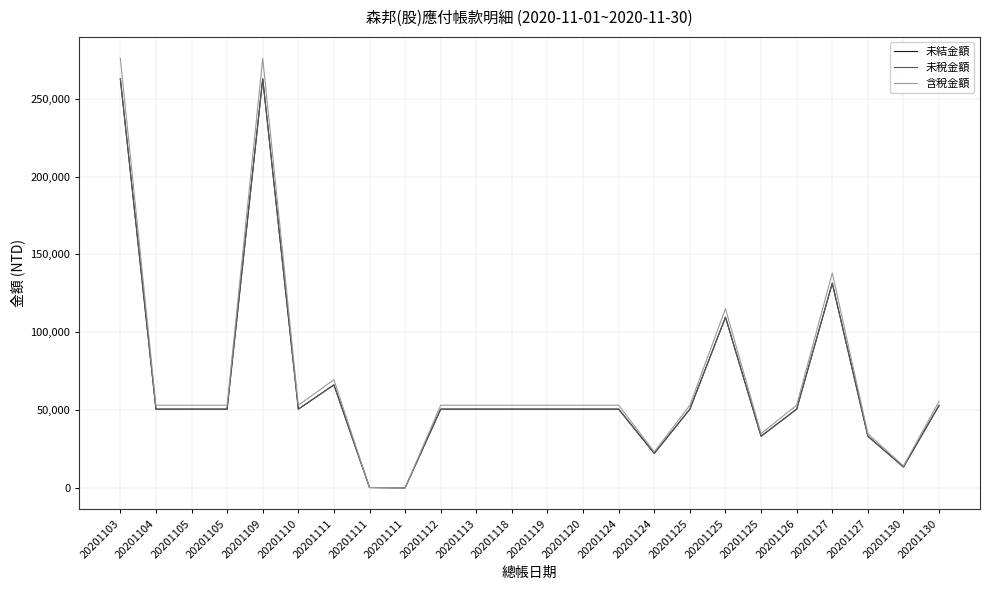

Where is the first local minimum for 未結金額?

20201110